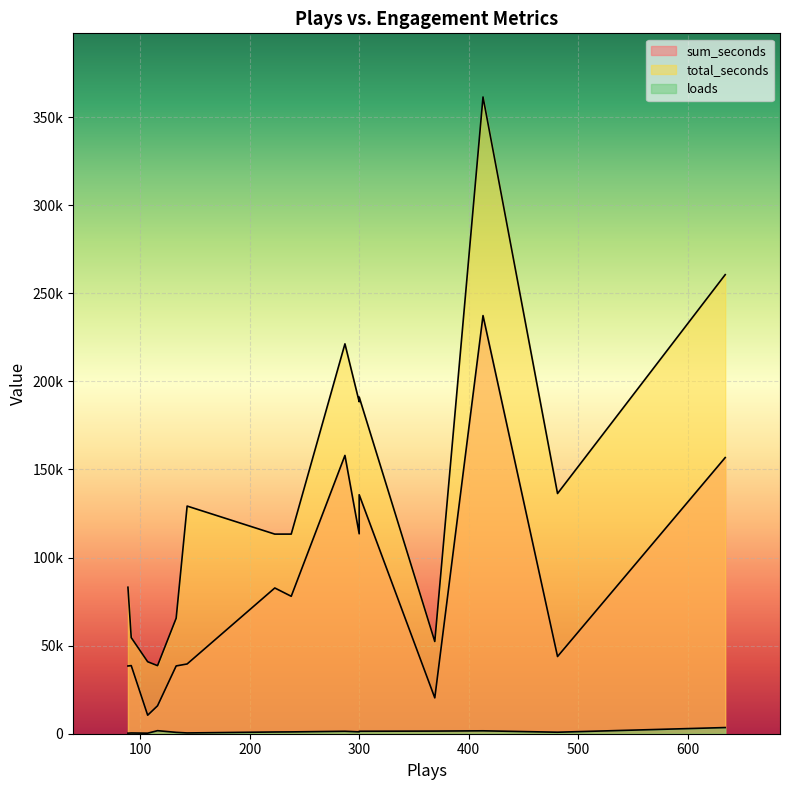

List the series in order of their peak value, highest first.

total_seconds, sum_seconds, loads